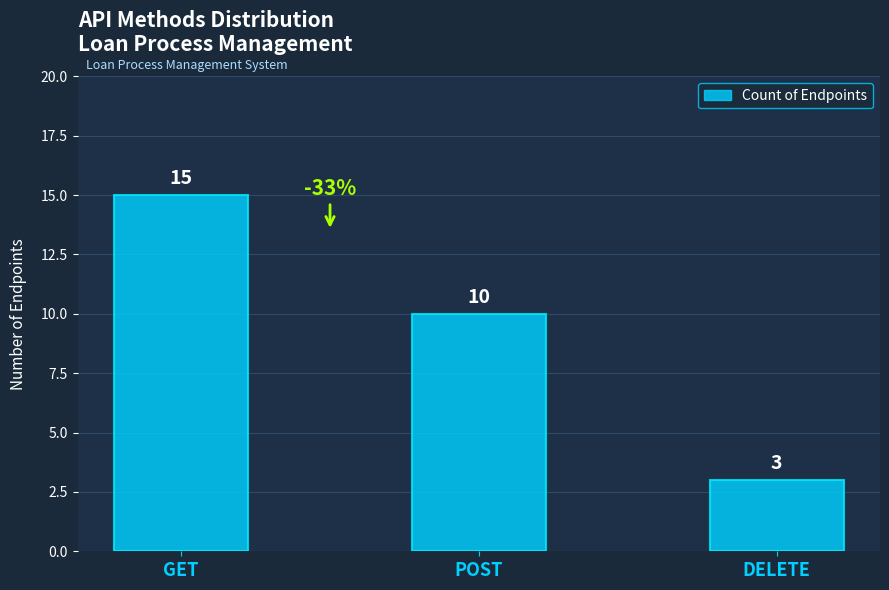

What position from the left is POST?

2